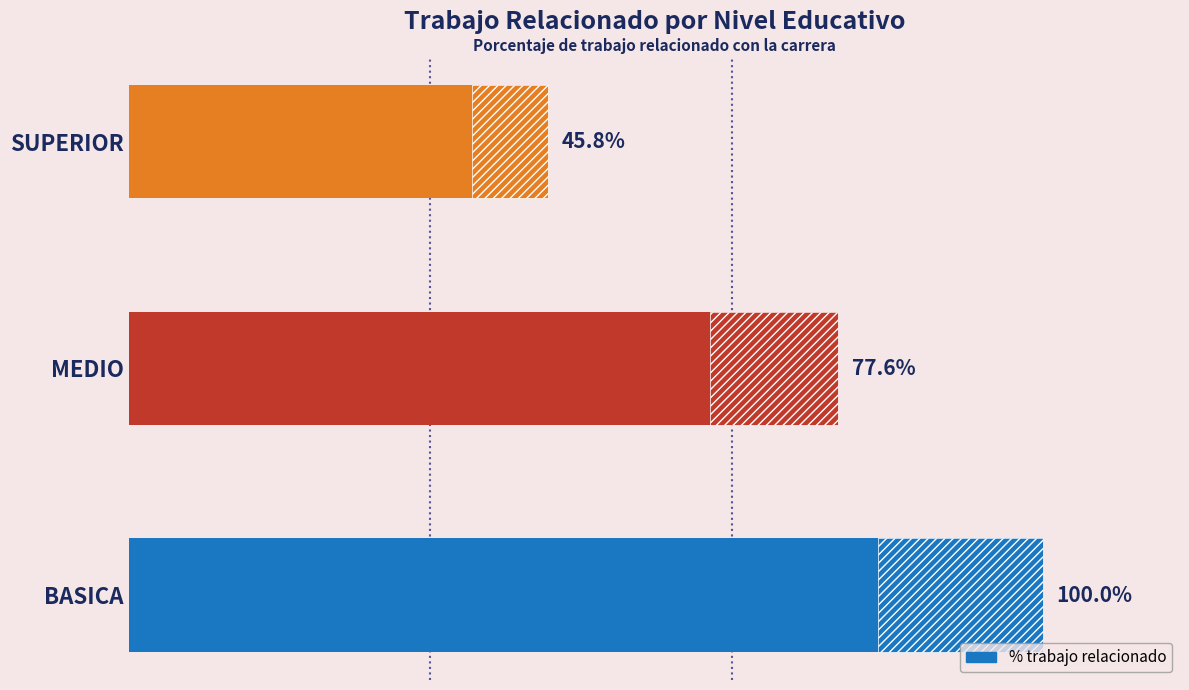

How many data points does each series have?

3